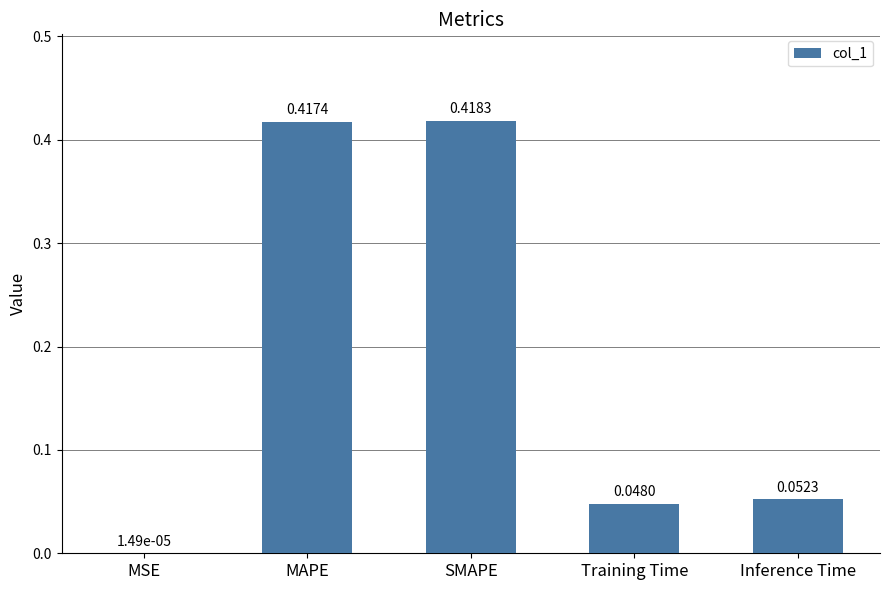

What is the sum of the values at Inference Time and MAPE?

0.5